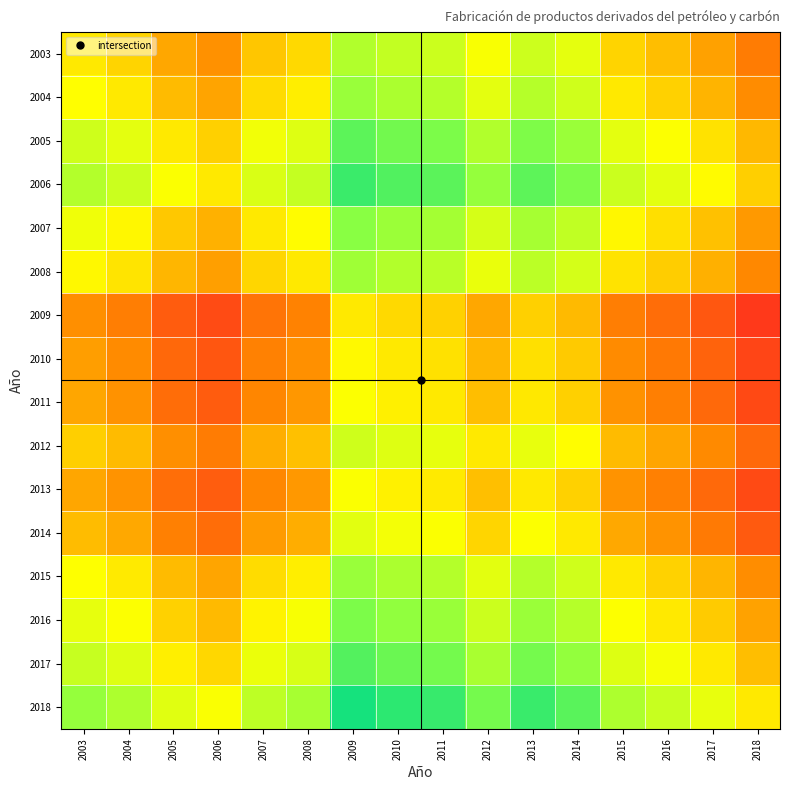

At which category is the sum across all series the highest?

2009